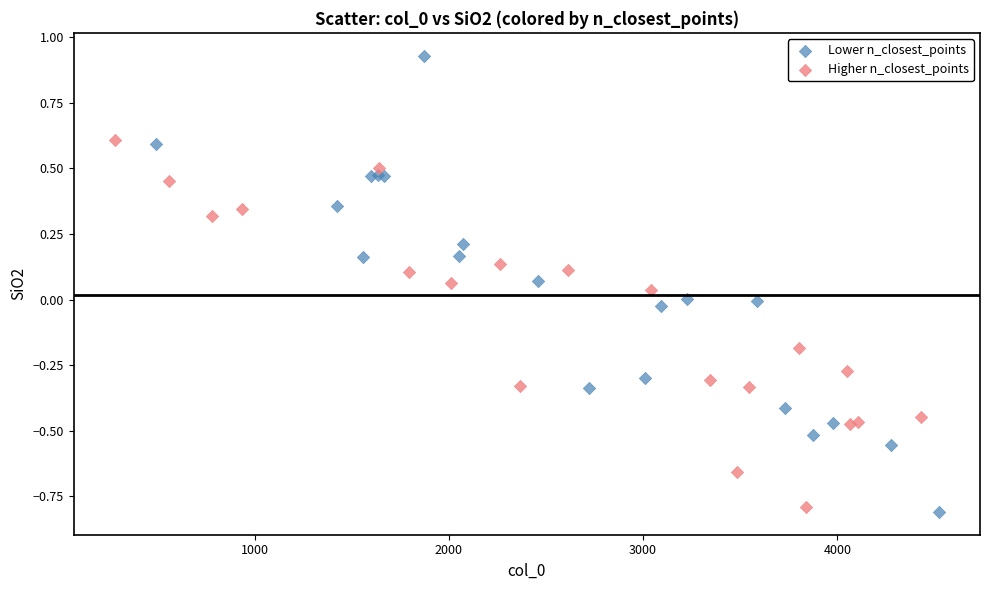

What are all the series names shown in the legend?

Lower n_closest_points, Higher n_closest_points